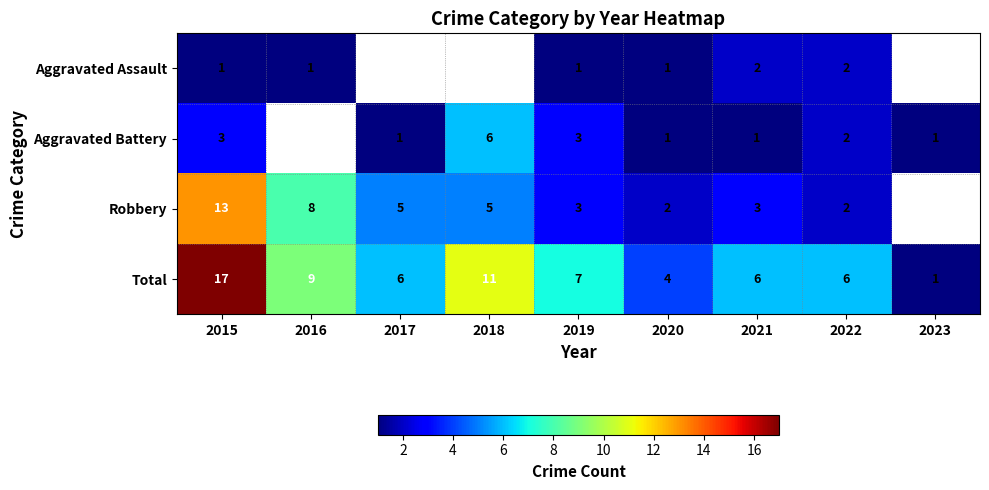

Rank the series at 2015 from lowest to highest value.

Aggravated Assault, Aggravated Battery, Robbery, Total